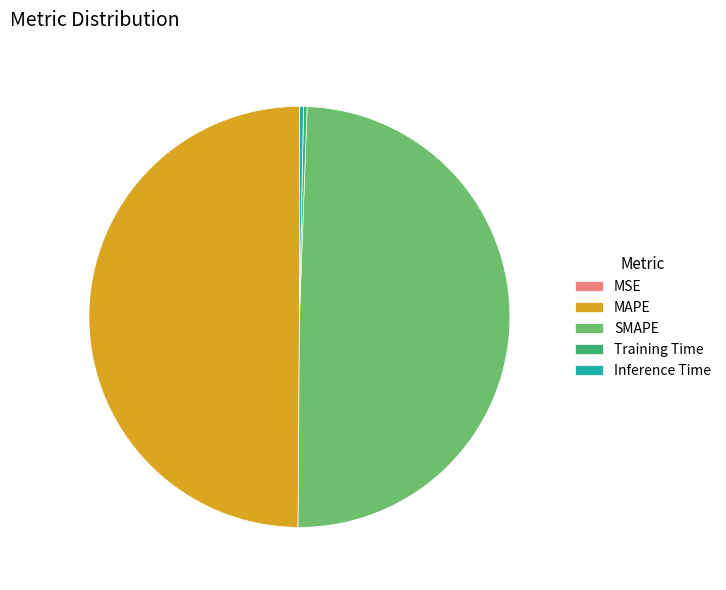

Is Inference Time the majority of the pie?

No